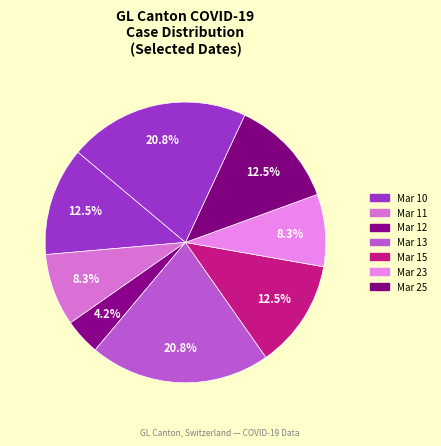

How many segments does this pie chart have?

8